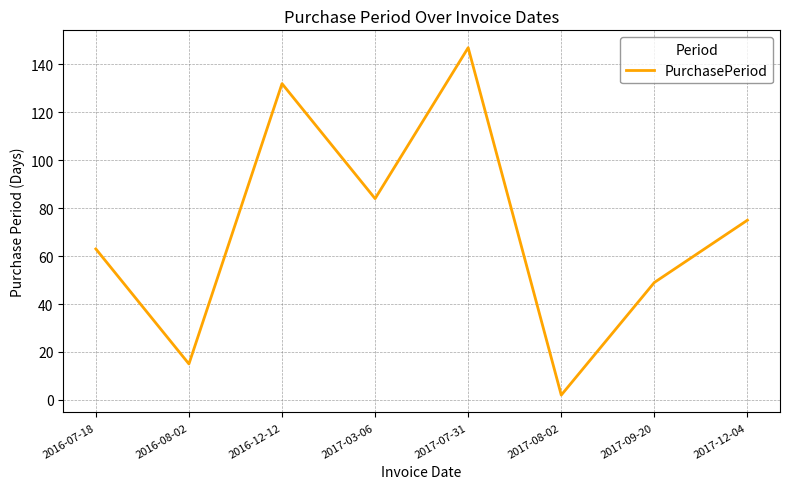

What position from the left is 2017-03-06?

4